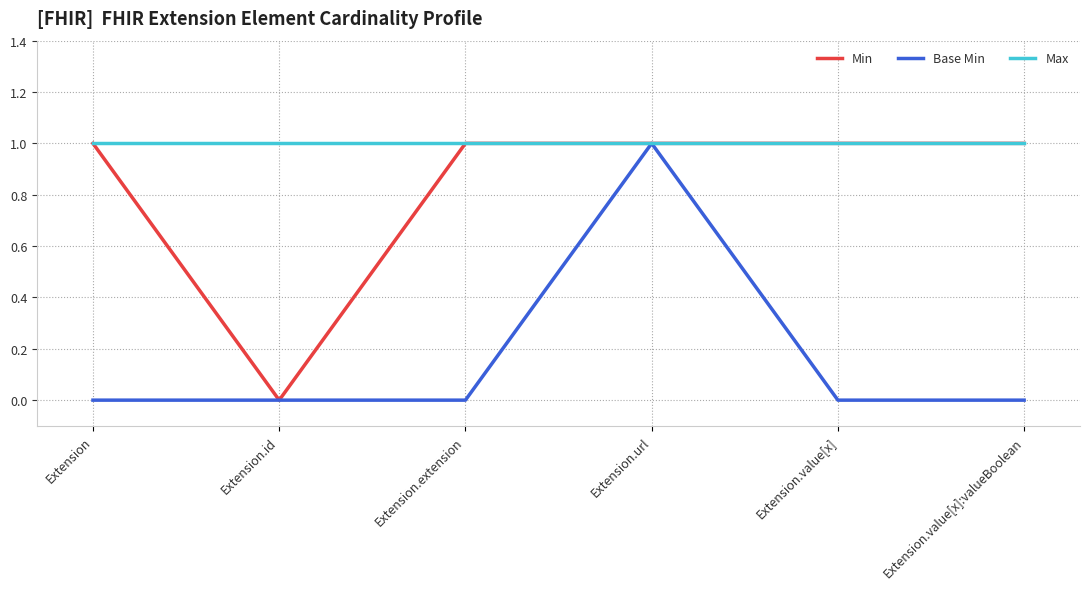

Reading right to left, extract all data points from this chart.

Min: Extension.value[x]:valueBoolean=1	Extension.value[x]=1	Extension.url=1	Extension.extension=1	Extension.id=0	Extension=1
Base Min: Extension.value[x]:valueBoolean=0	Extension.value[x]=0	Extension.url=1	Extension.extension=0	Extension.id=0	Extension=0
Max: Extension.value[x]:valueBoolean=1	Extension.value[x]=1	Extension.url=1	Extension.extension=1	Extension.id=1	Extension=1